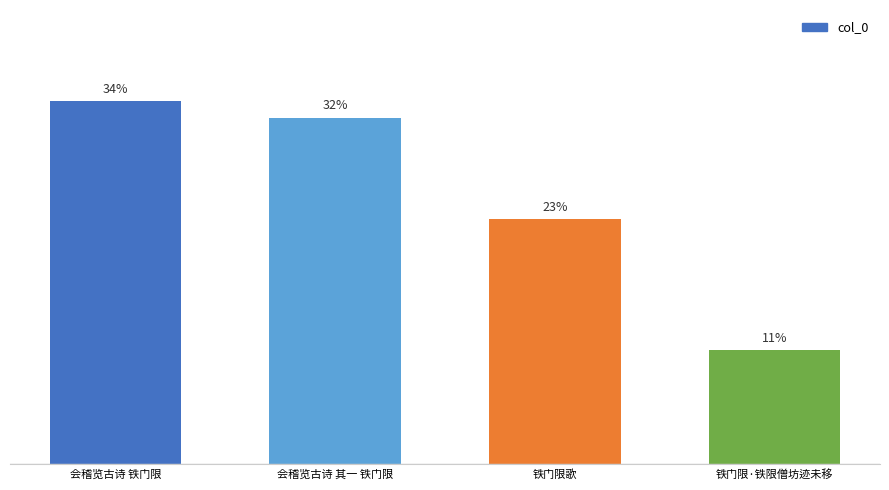

Where does the data first go above 32?

会稽览古诗 铁门限